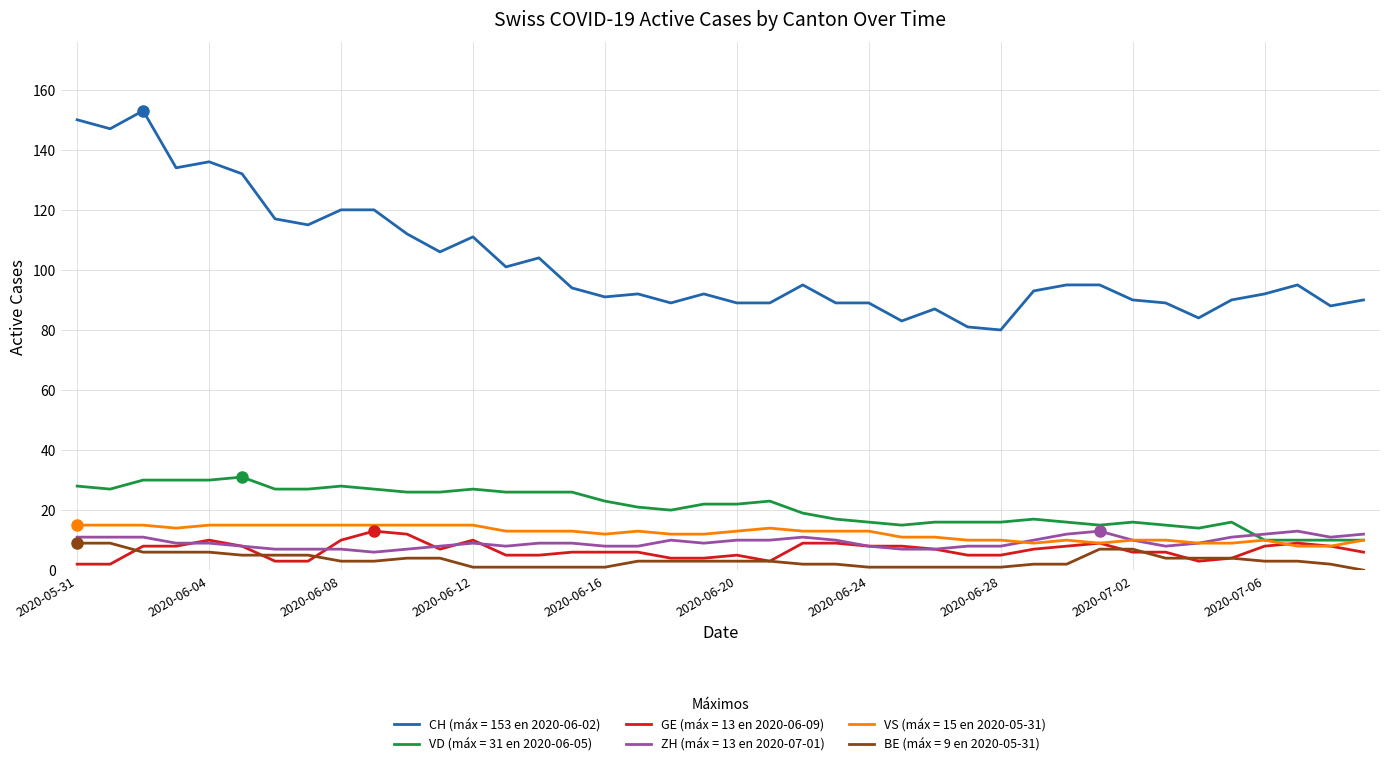

What is the maximum value shown in the chart?

153